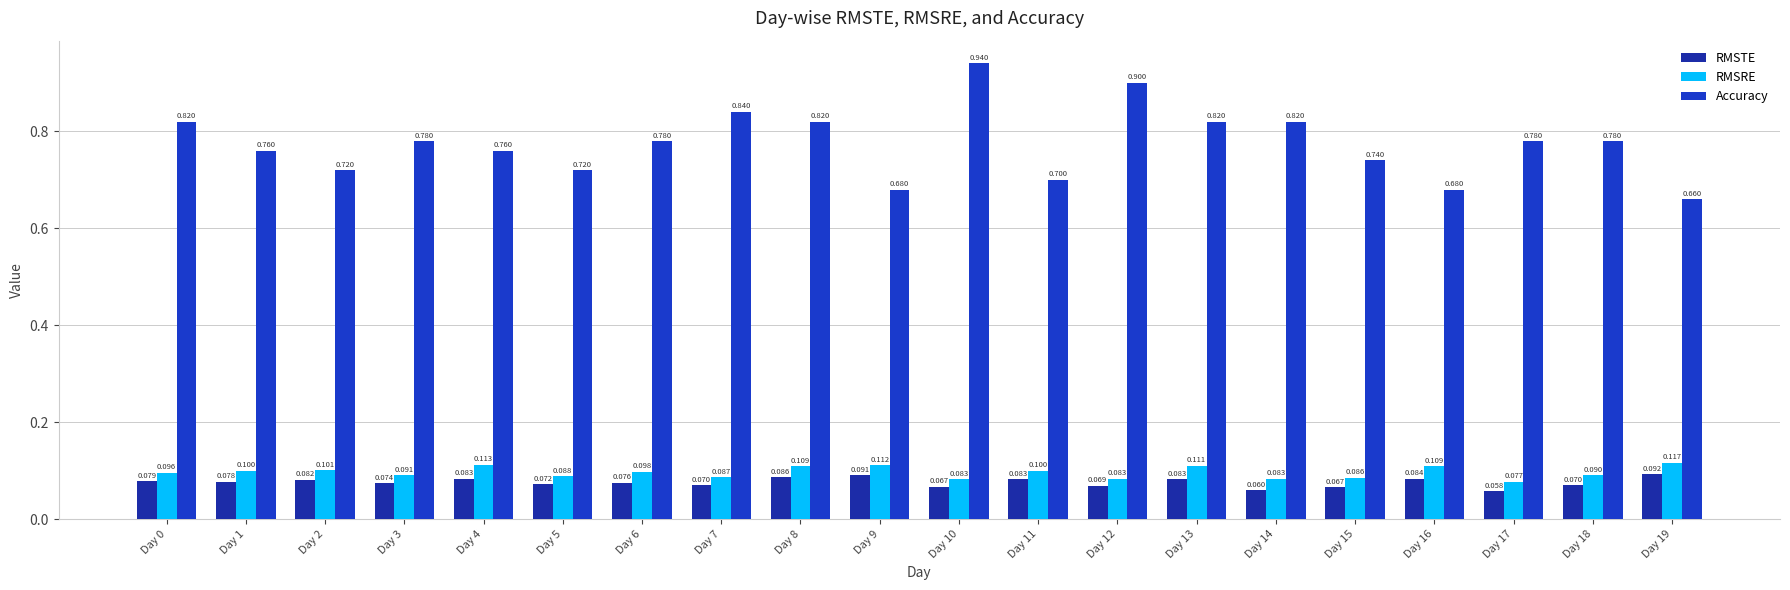

What is the sum of the RMSRE values at Day 19 and Day 0?

0.2